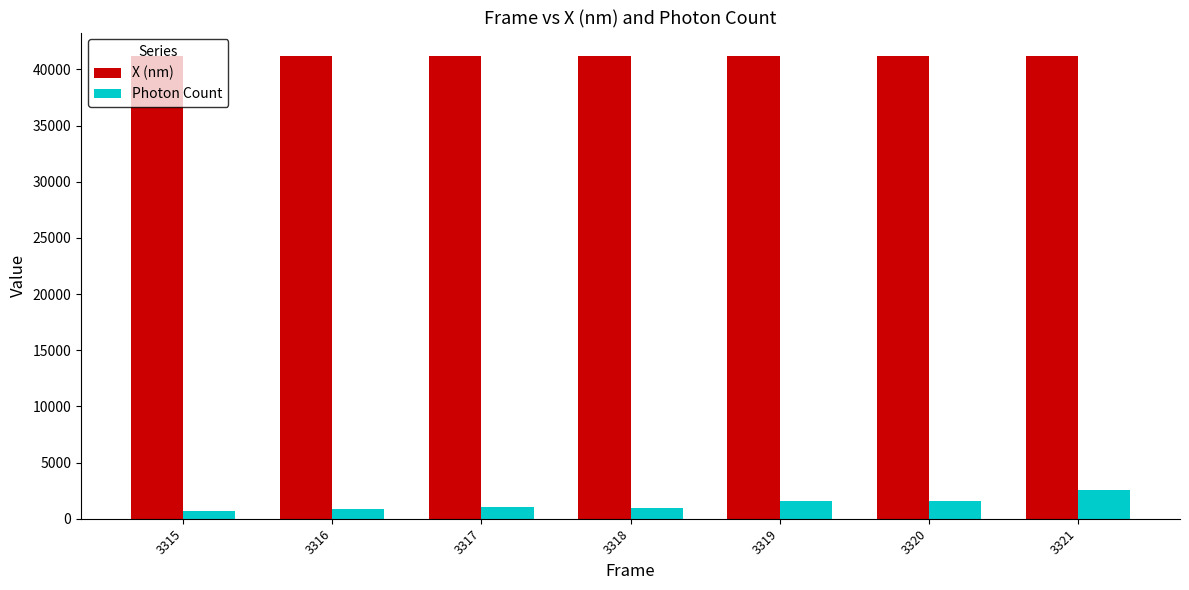

Does the chart contain stacked bars?

No